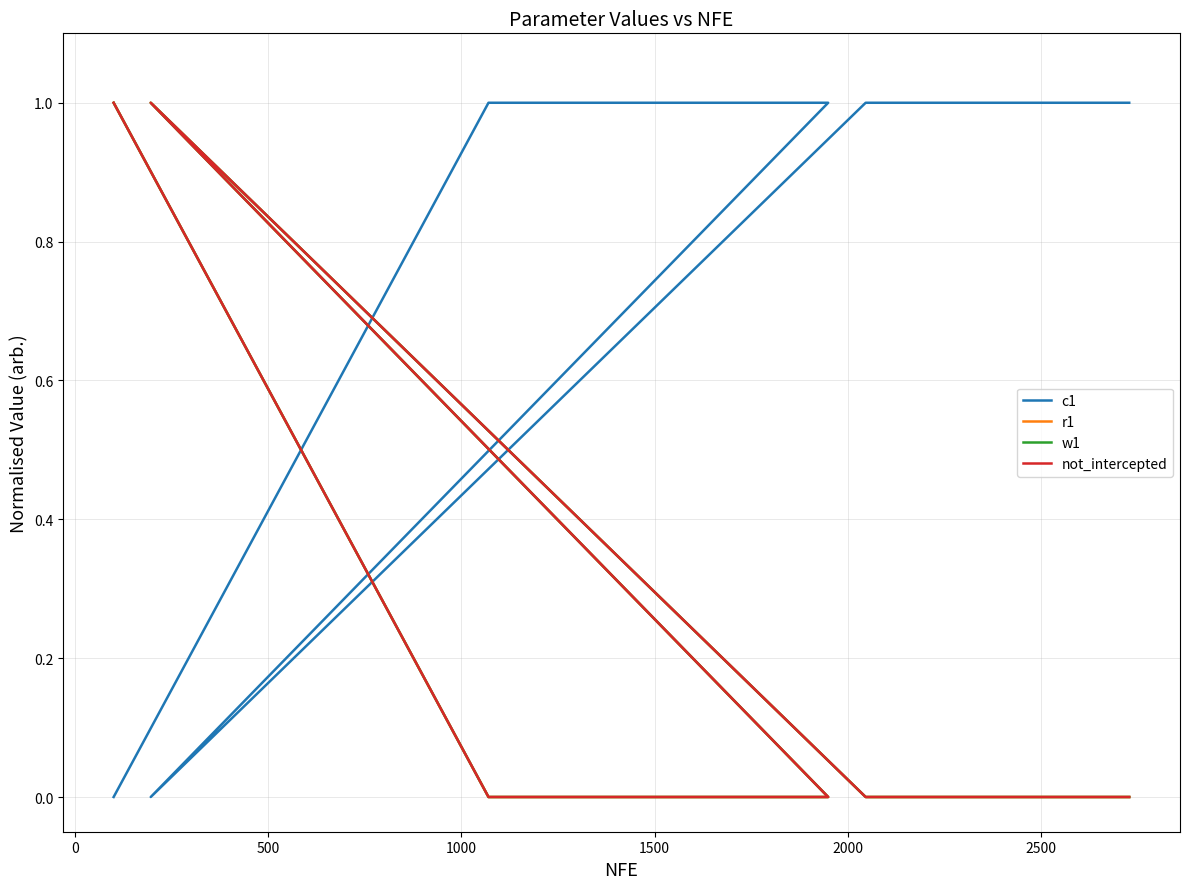

What is the value of the not_intercepted point at the 12th from the left?

1